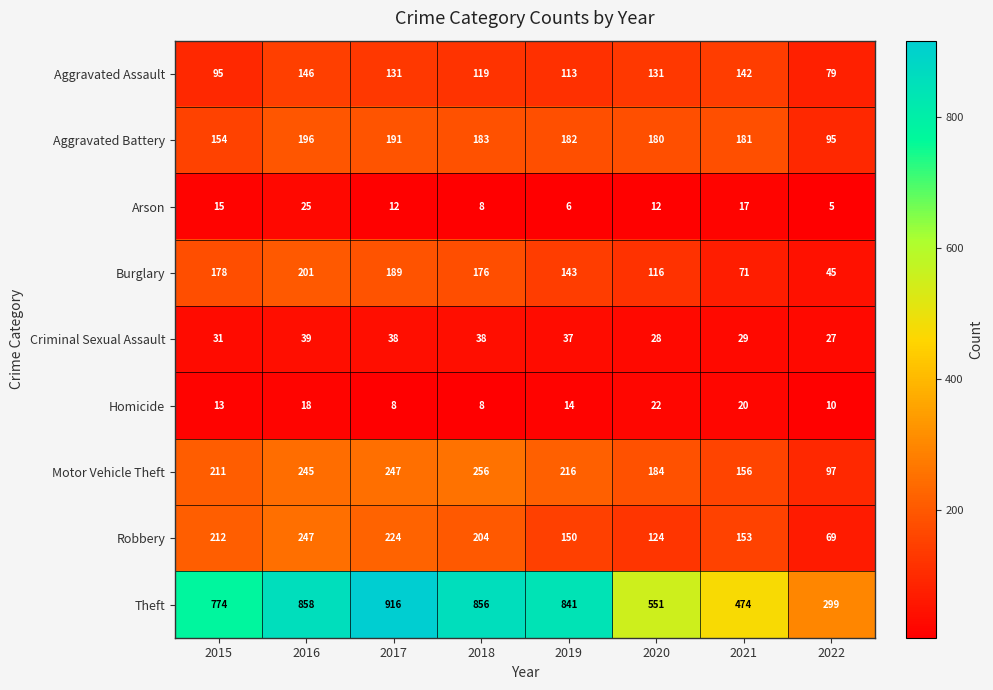

True or false: Homicide has a value of 11 at 2021.

False